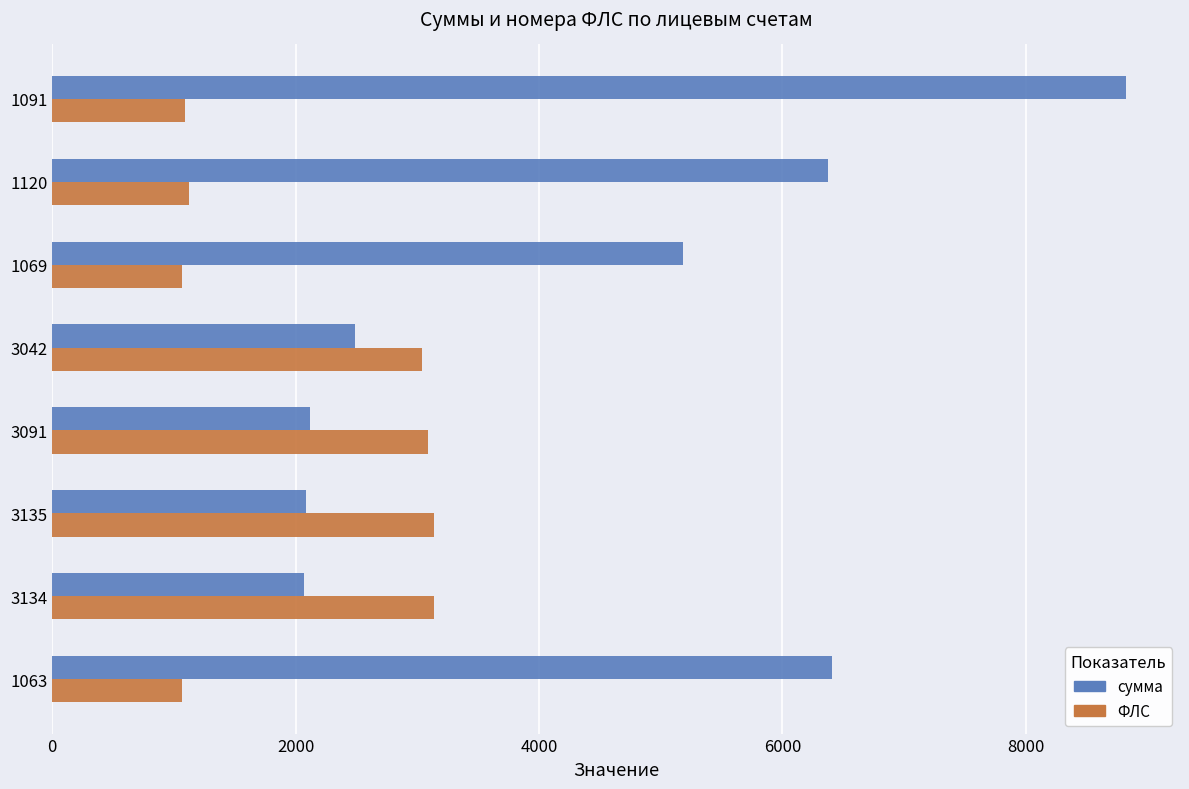

Is it true that ФЛС equals 1120.0 at 1120?

True